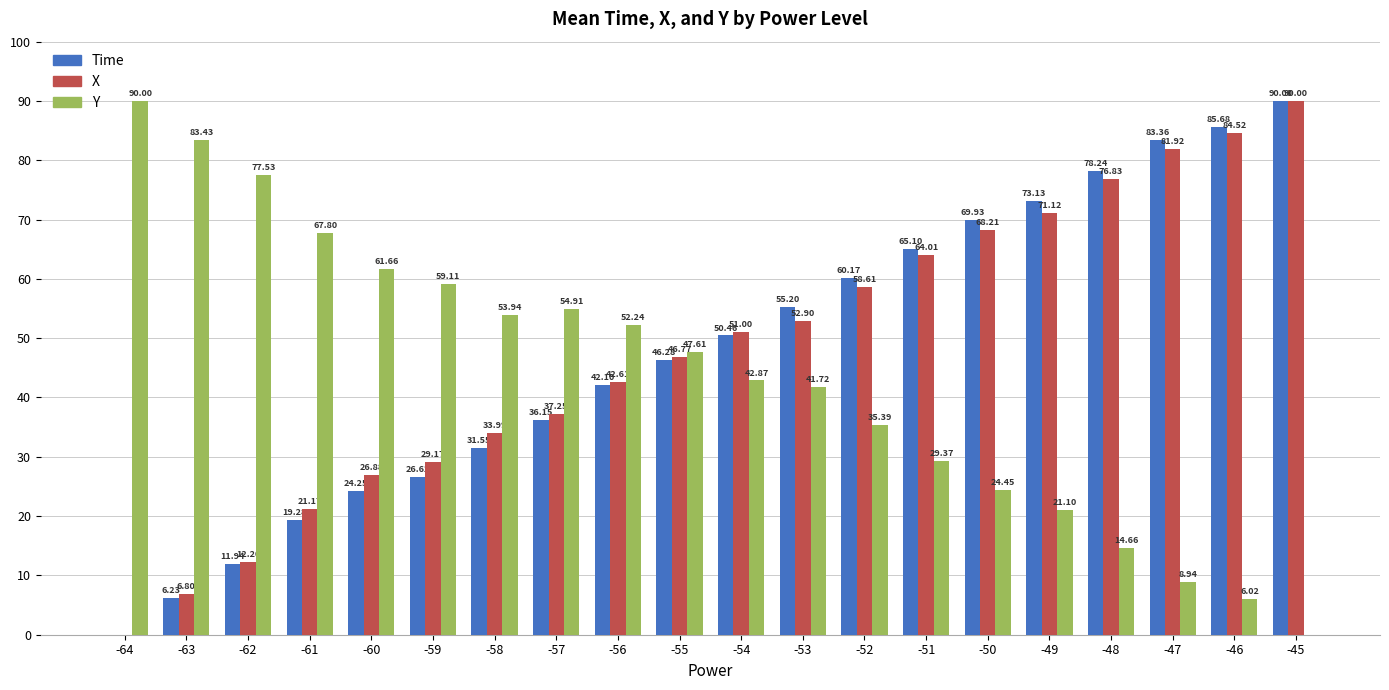

What is the sum of all X values?

956.0